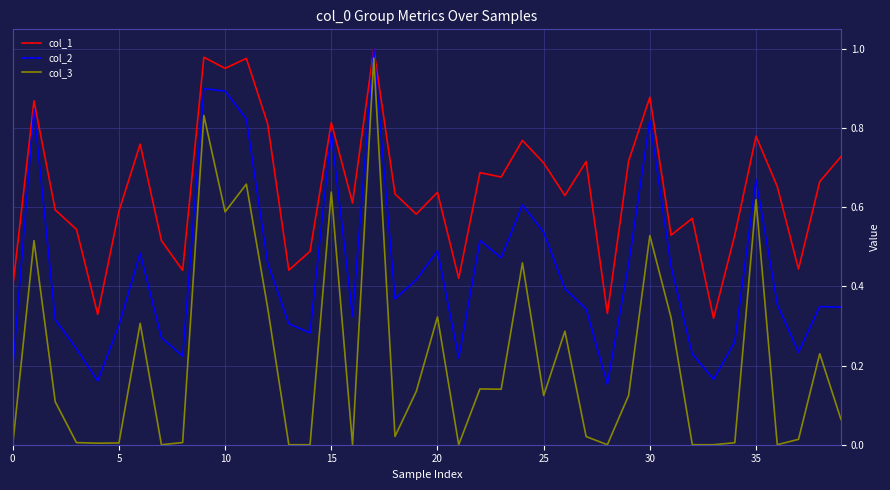

Does the chart have visible grid lines?

Yes